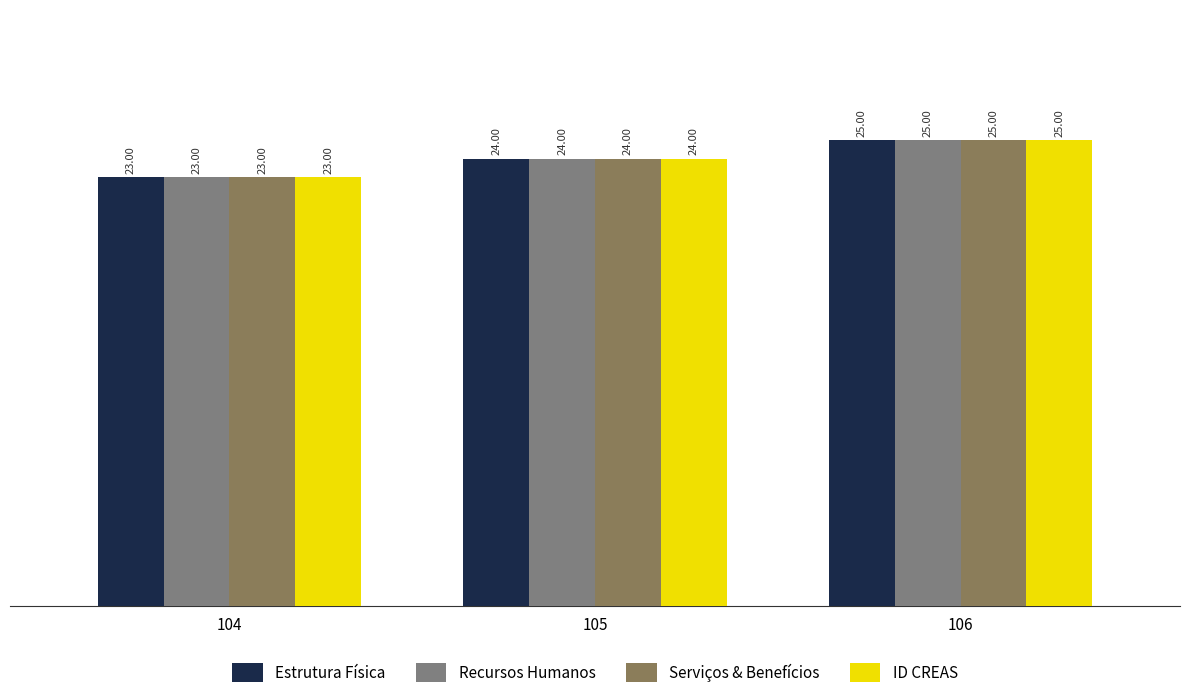

What is the approximate value of Estrutura Física at 105?

24